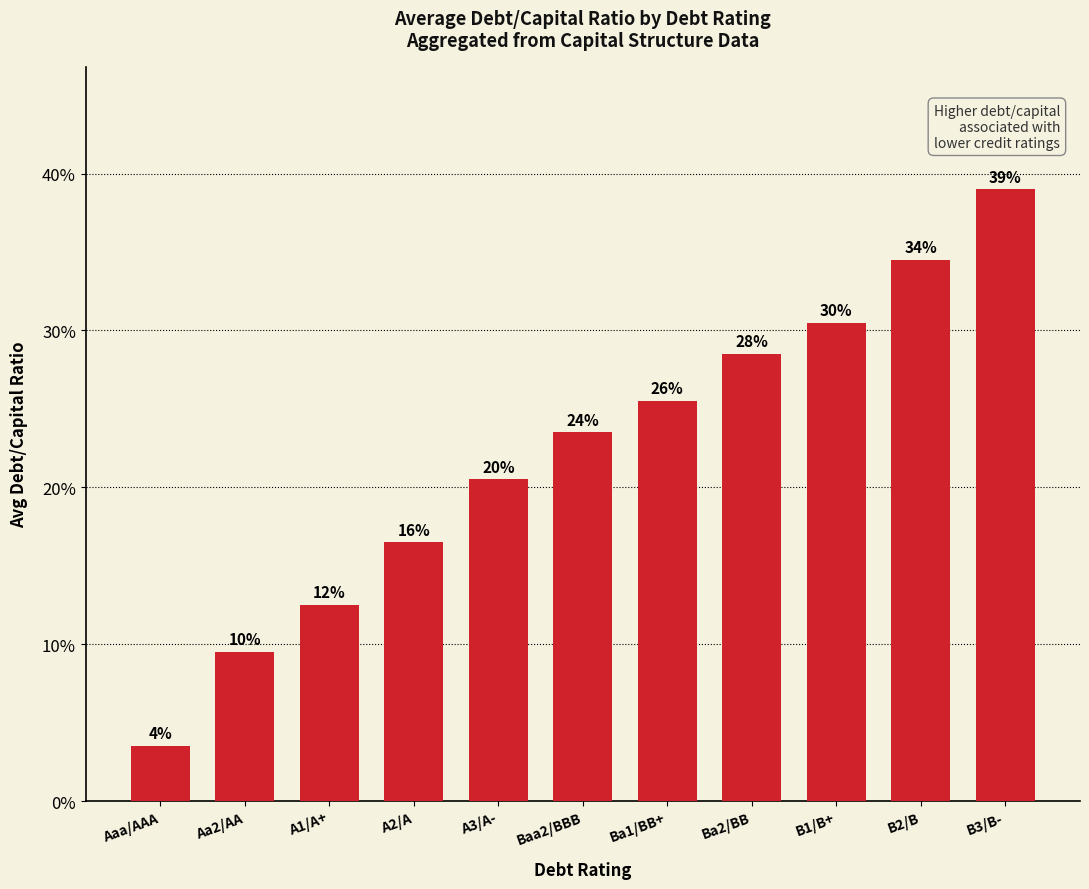

At which label is the value closest to 0?

Aaa/AAA